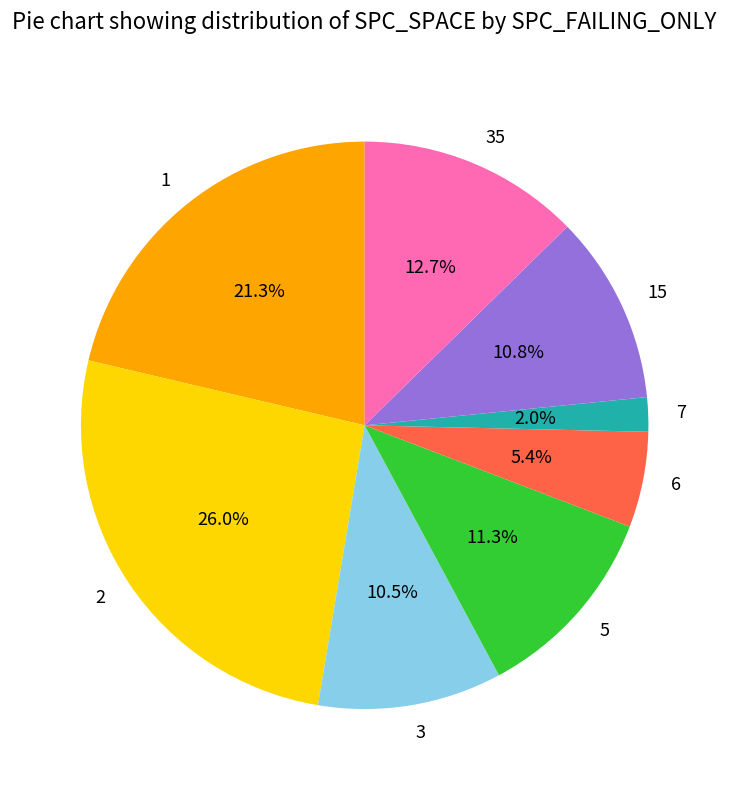

What is the ratio of the value at 5 to the value at 2?

0.4